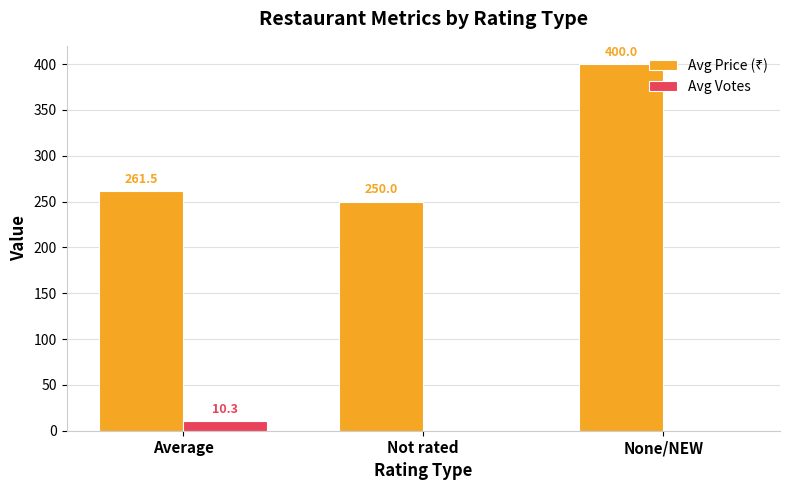

What is the total value across all series at Not rated?

250.0